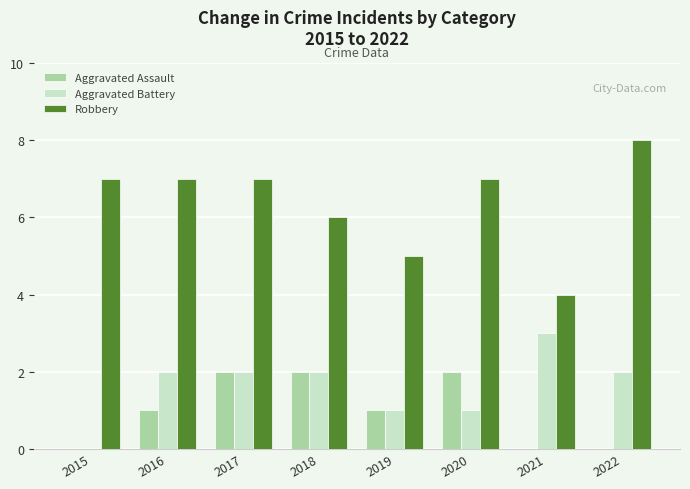

Count the Aggravated Battery values in the range 1 to 2.

6